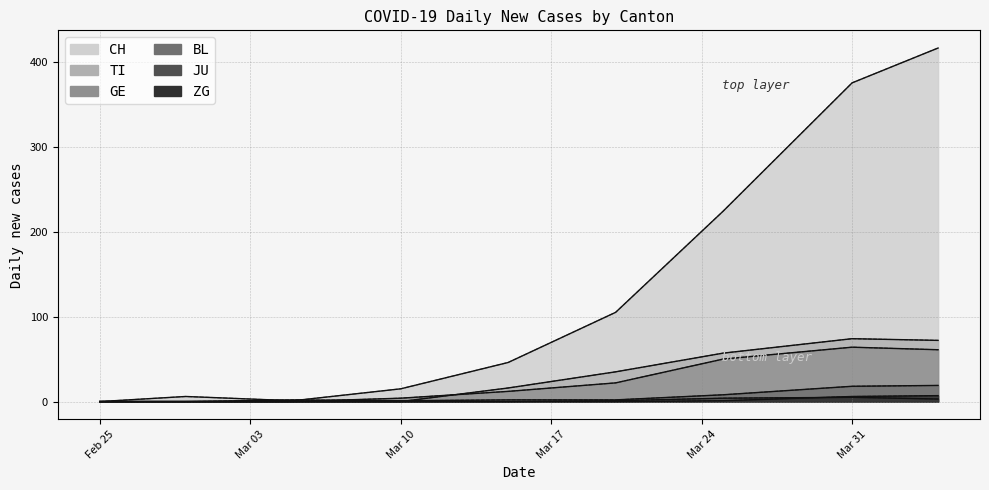

Count the number of data series in this chart.

6